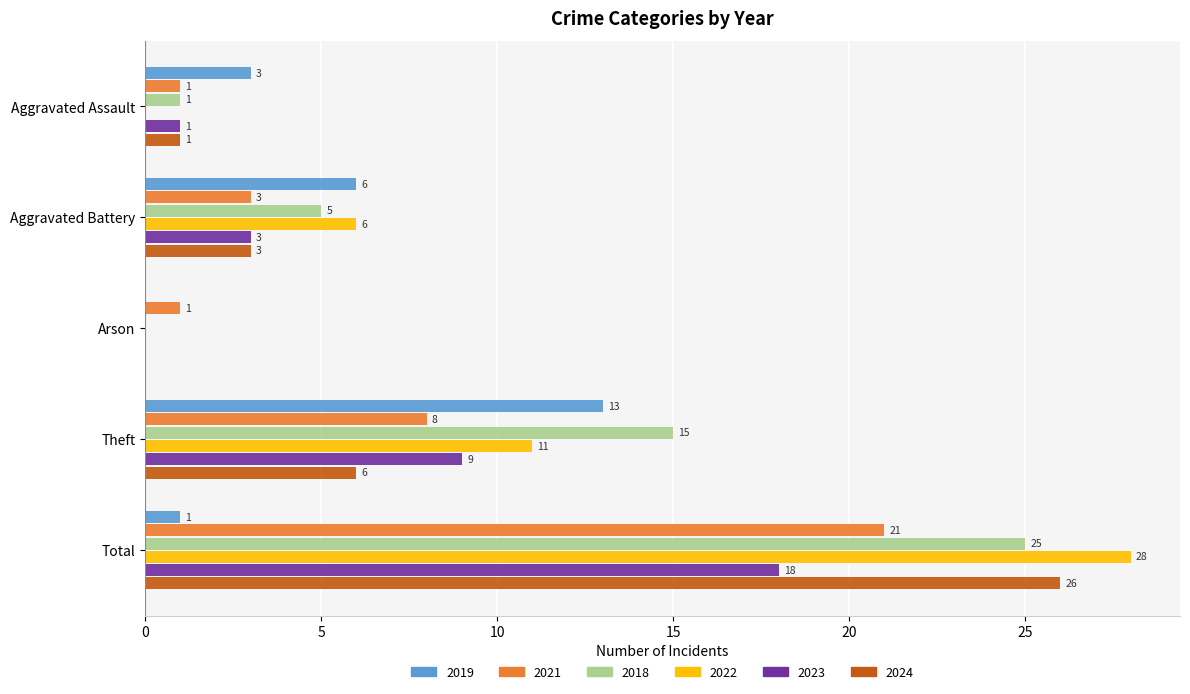

What is the maximum value for 2019?

13